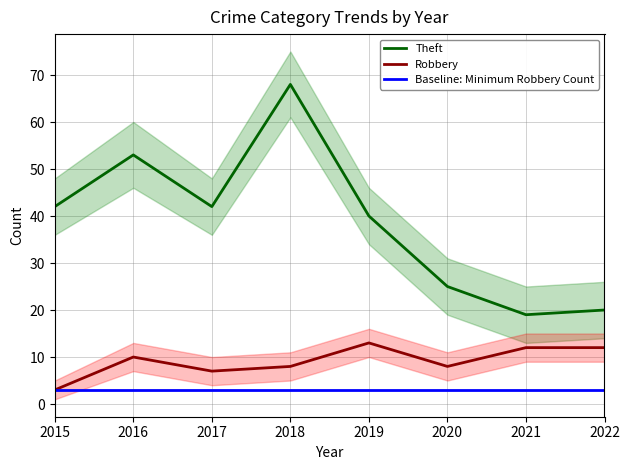

Where is the first local minimum for Theft?

2017